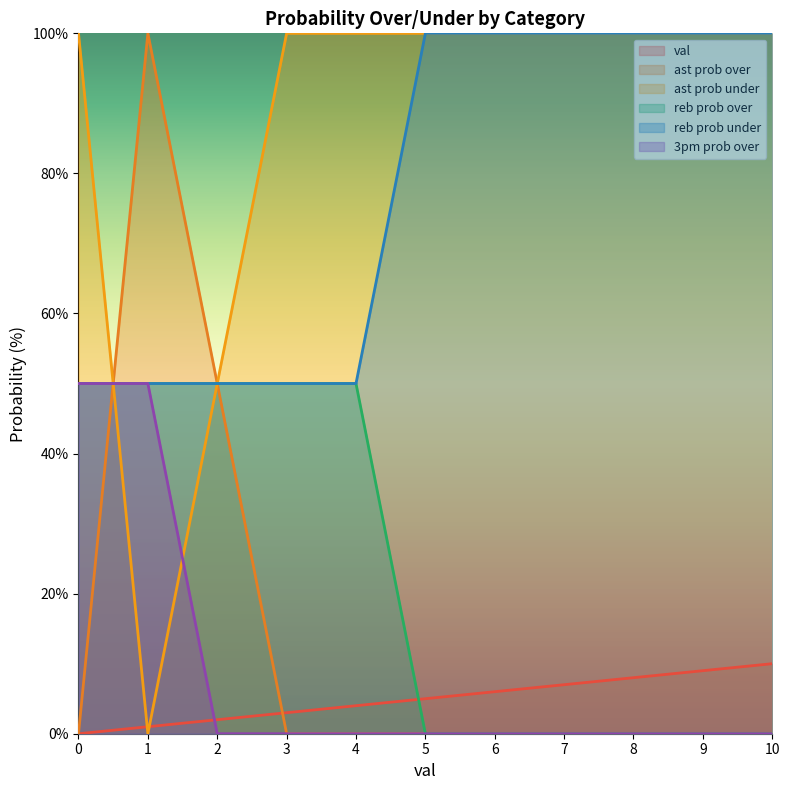

Reading left to right, what are all the values shown in this chart?

val: 0	1	2	3	4	5	6	7	8	9	10
ast prob over: 0	100	50	0	0	0	0	0	0	0	0
ast prob under: 100	0	50	100	100	100	100	100	100	100	100
reb prob over: 50	50	50	50	50	0	0	0	0	0	0
reb prob under: 50	50	50	50	50	100	100	100	100	100	100
3pm prob over: 50	50	0	0	0	0	0	0	0	0	0